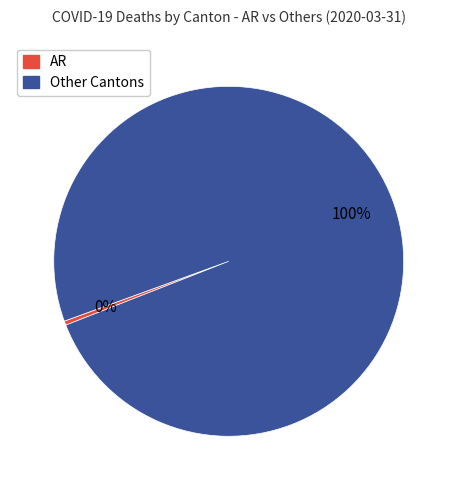

To the nearest percent, what is the average slice percentage?

50%